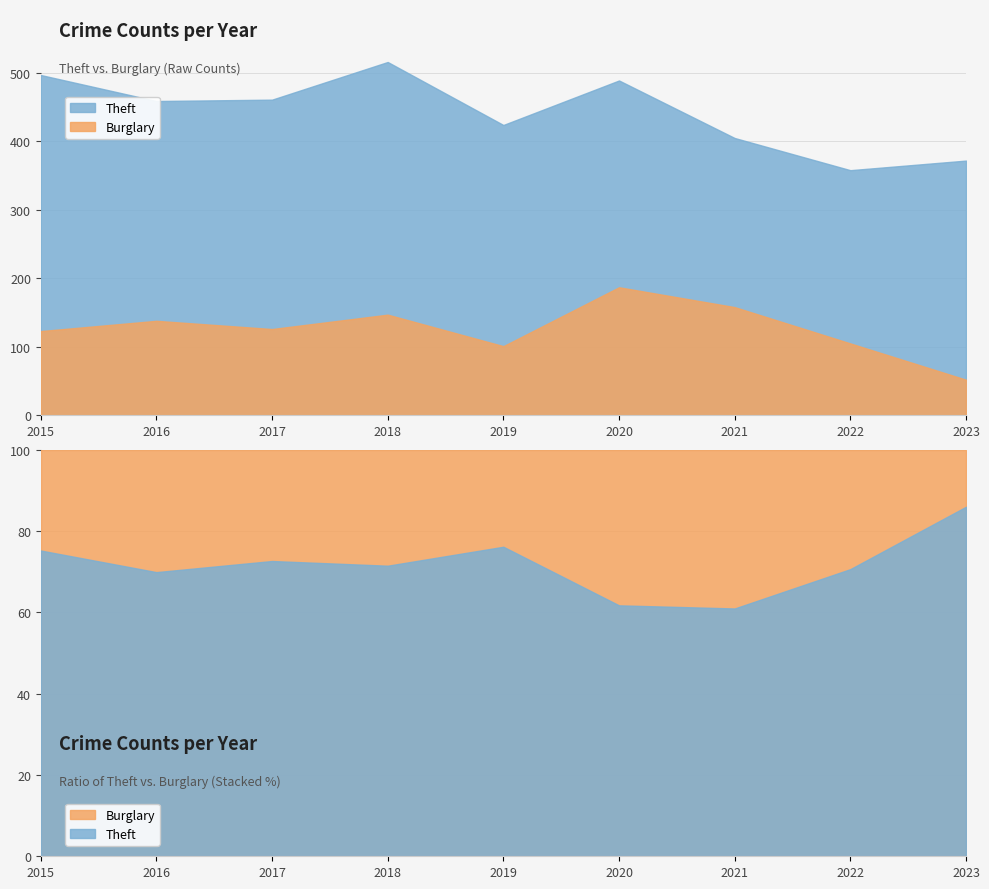

At which category does Theft reach its first local valley?

2016